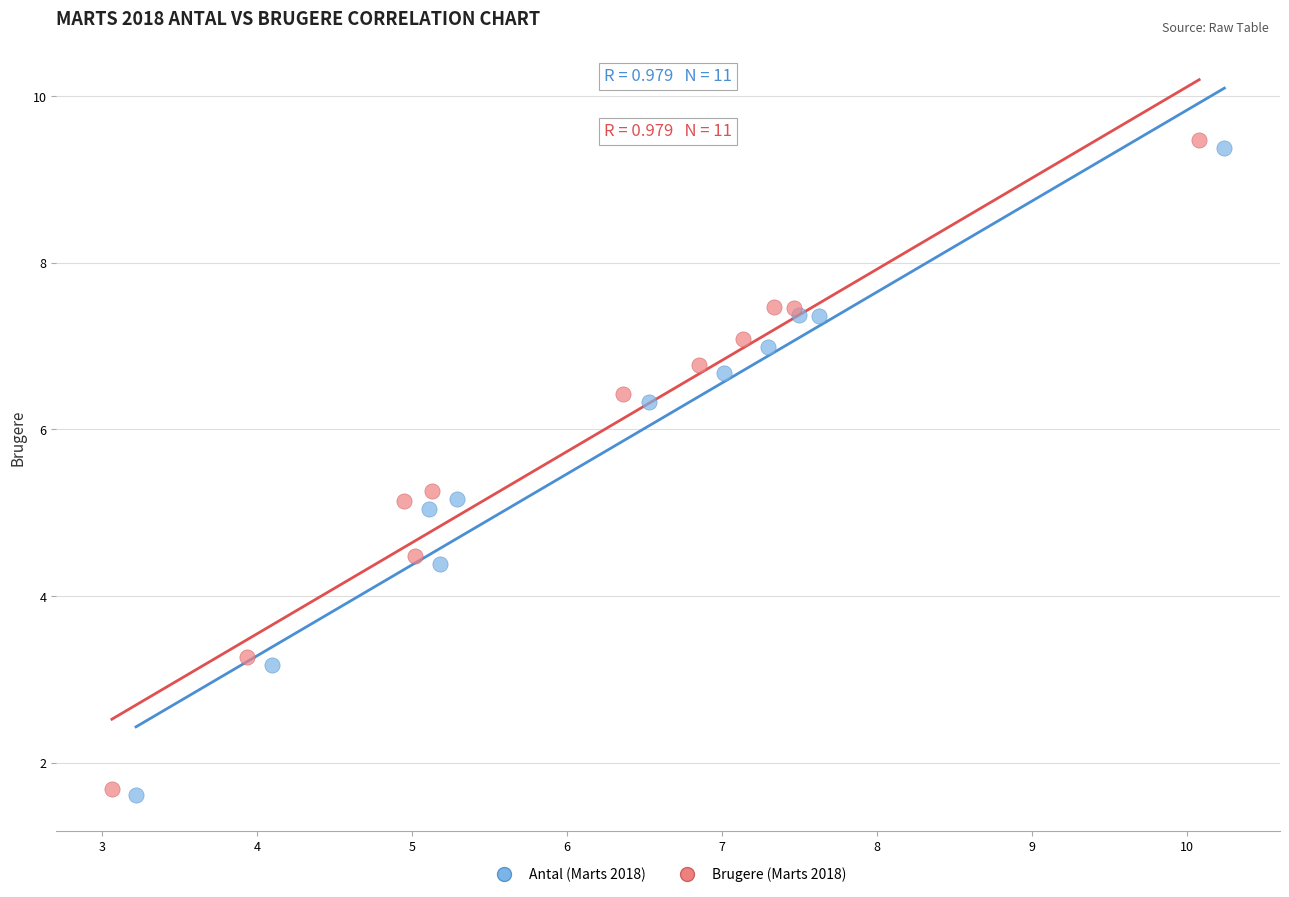

What are all the series names shown in the legend?

Antal (Marts 2018), Brugere (Marts 2018)